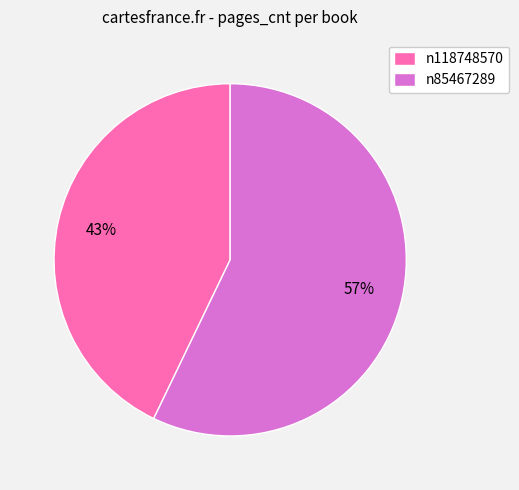

Between n85467289 and n118748570, which is larger?

n85467289